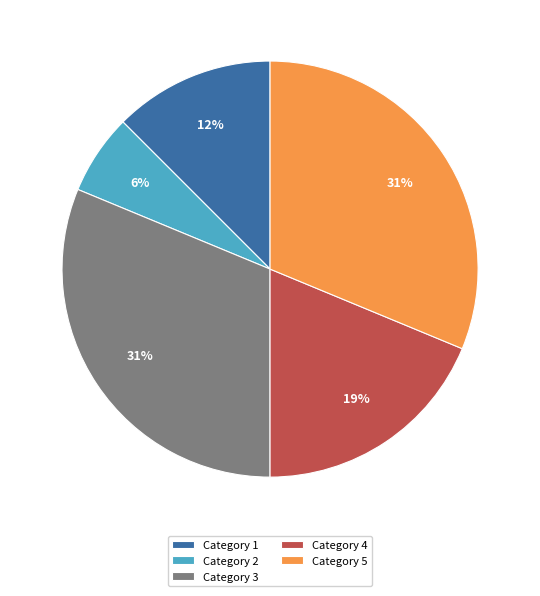

What is the smallest slice in the pie chart?

Category 2